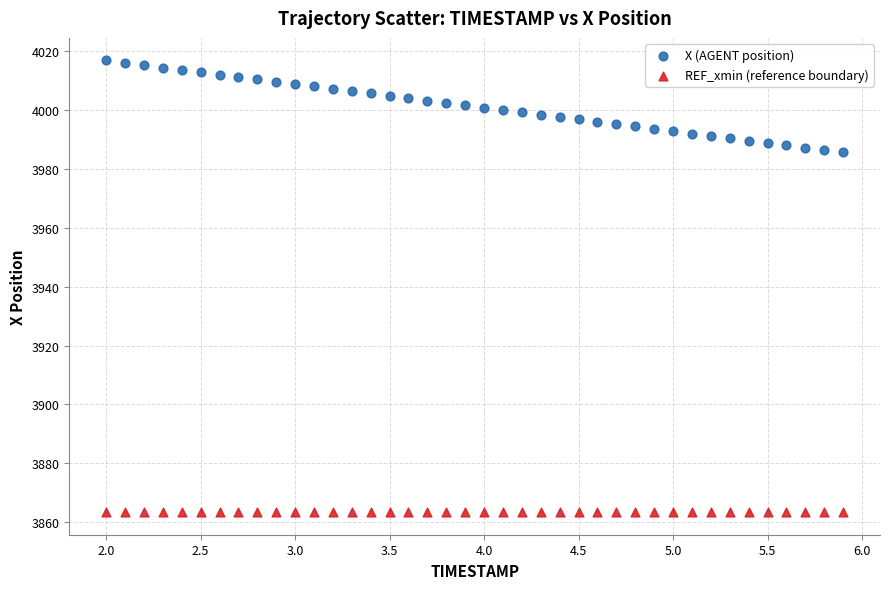

What are all the series names shown in the legend?

X (AGENT position), REF_xmin (reference boundary)